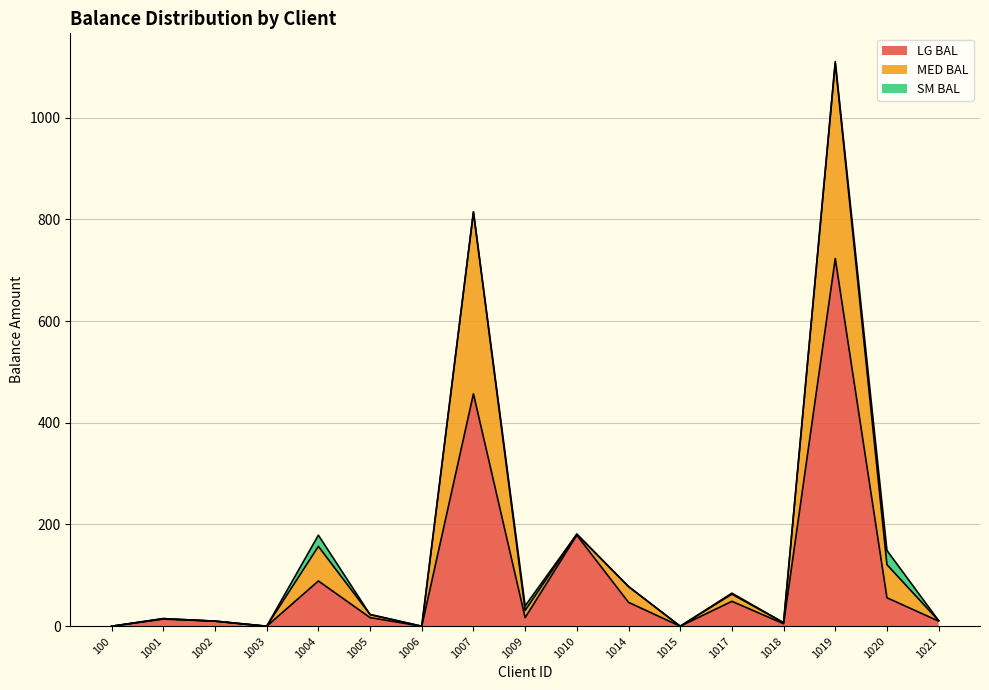

What is the maximum value for LG BAL?

723